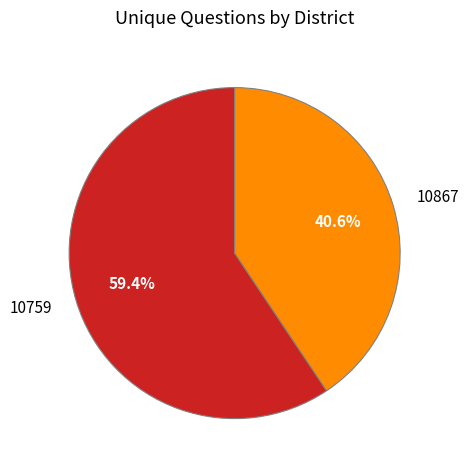

Which has a higher value, 10759 or 10867?

10759